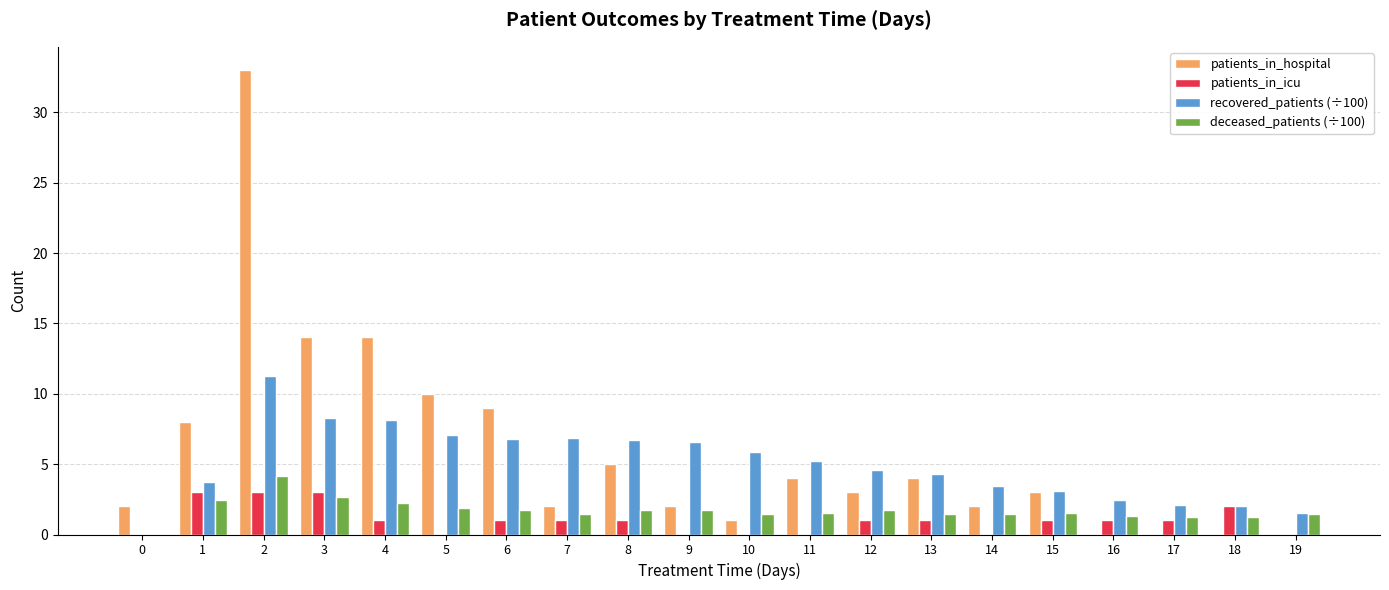

What is the spread (max minus min) of values at 5?

10.0